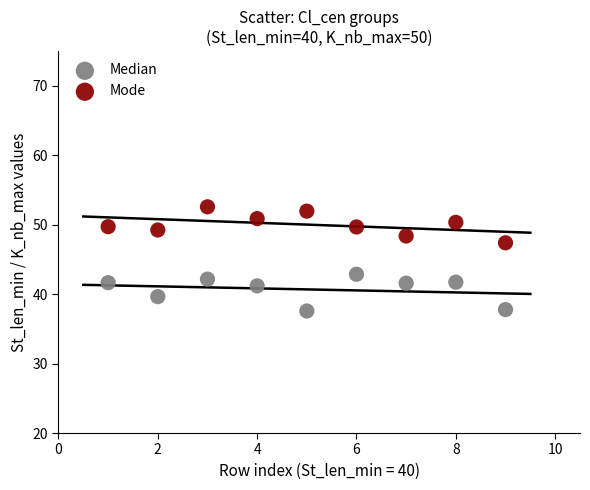

Which series reaches the minimum Y coordinate?

Median